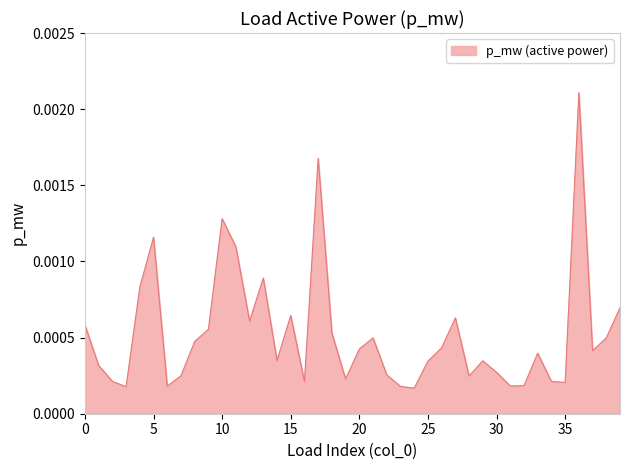

Does the chart display data point markers on the line(s)?

No